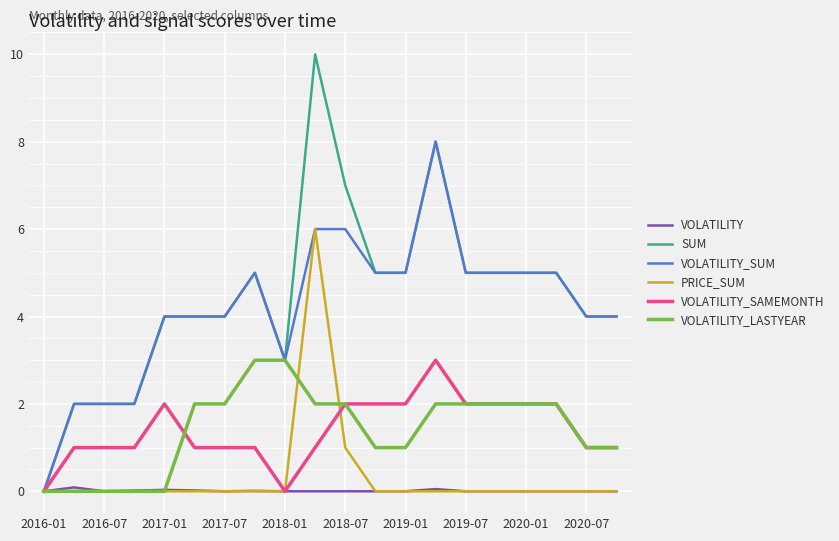

What are all the series names shown in the legend?

VOLATILITY, SUM, VOLATILITY_SUM, PRICE_SUM, VOLATILITY_SAMEMONTH, VOLATILITY_LASTYEAR